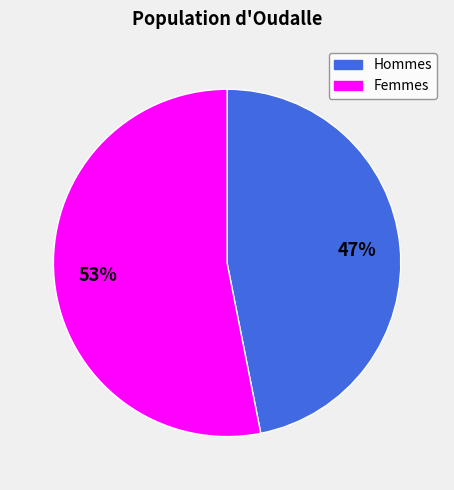

Is there any slice that represents more than half of the pie?

Yes